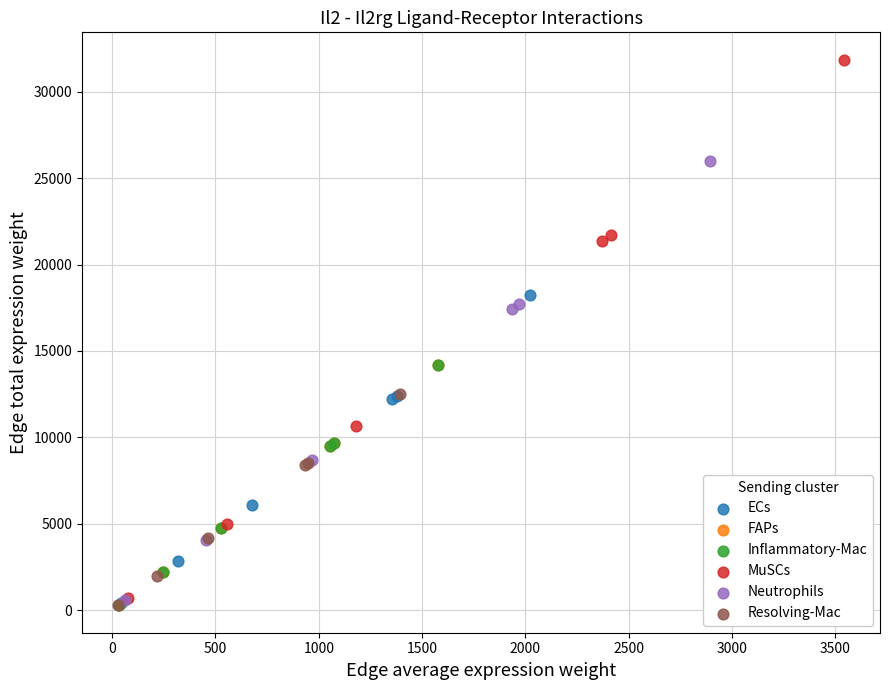

Which series reaches the maximum Y coordinate?

MuSCs